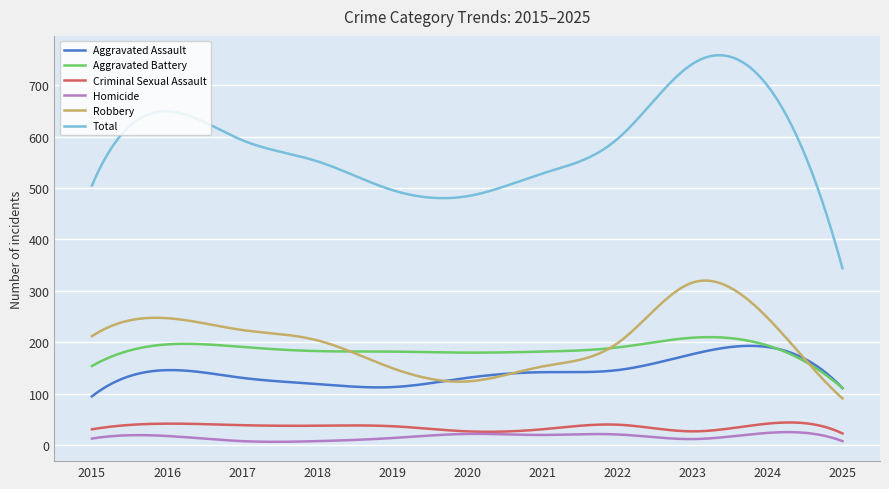

What is the minimum value for Total?

344.0